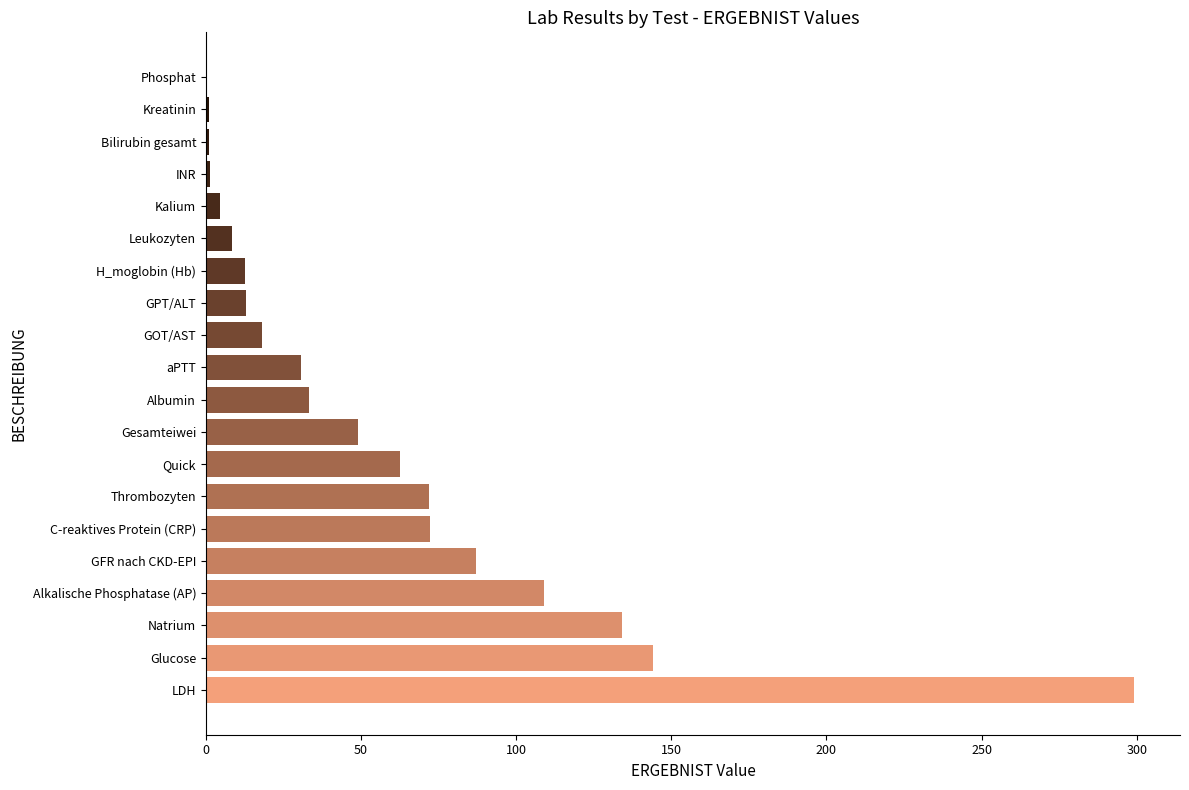

What is the sum of all values?

1153.1